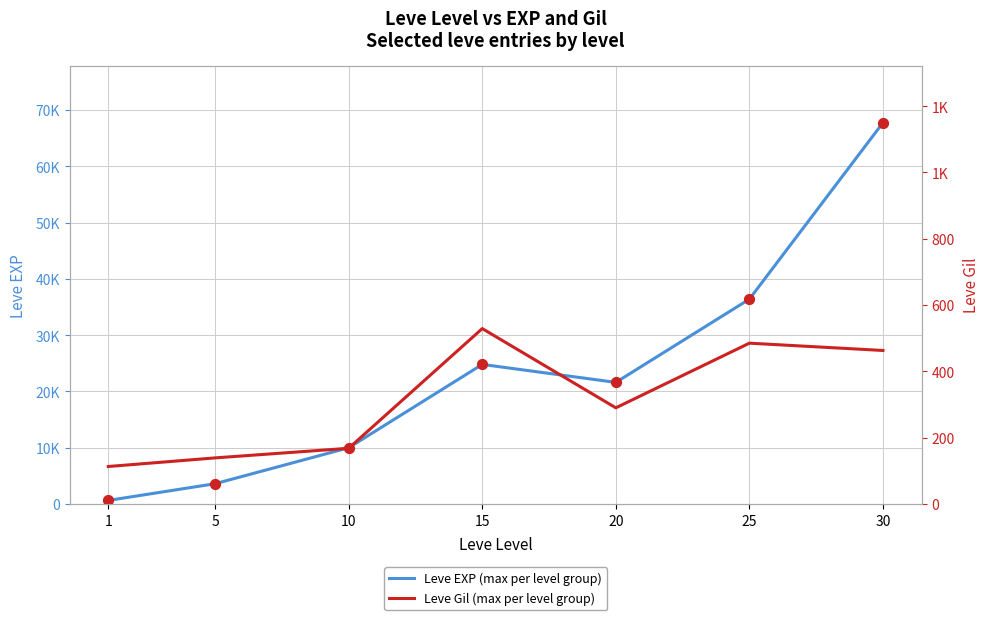

At which category is the sum across all series the highest?

30